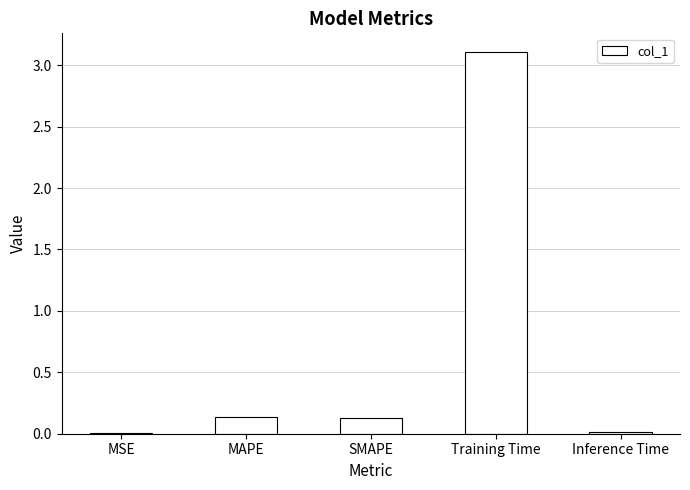

The chart shows a value of 0.1 at SMAPE. True or false?

True